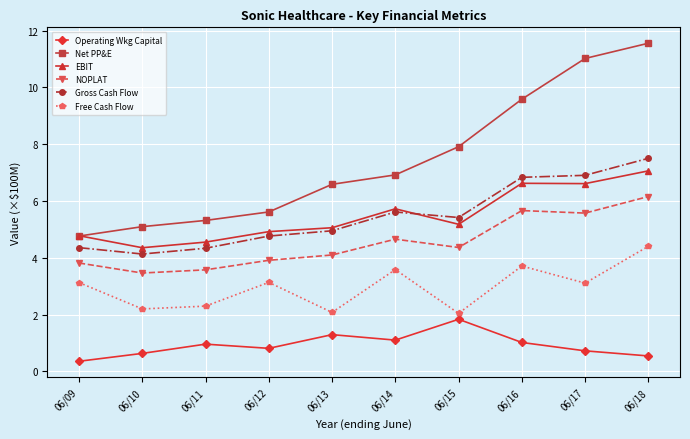

What is the greatest value displayed?

11.6